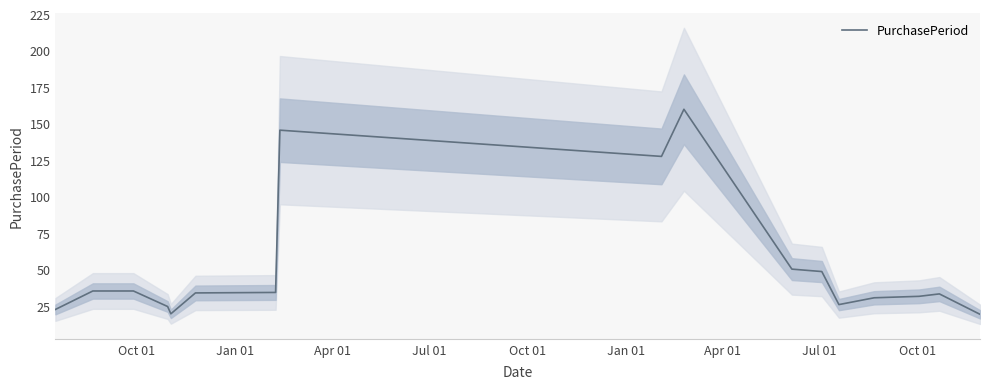

What is the maximum value shown in the chart?

159.7